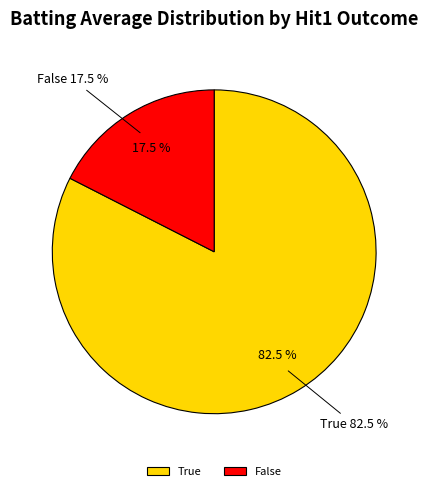

What is the largest slice in the pie chart?

True